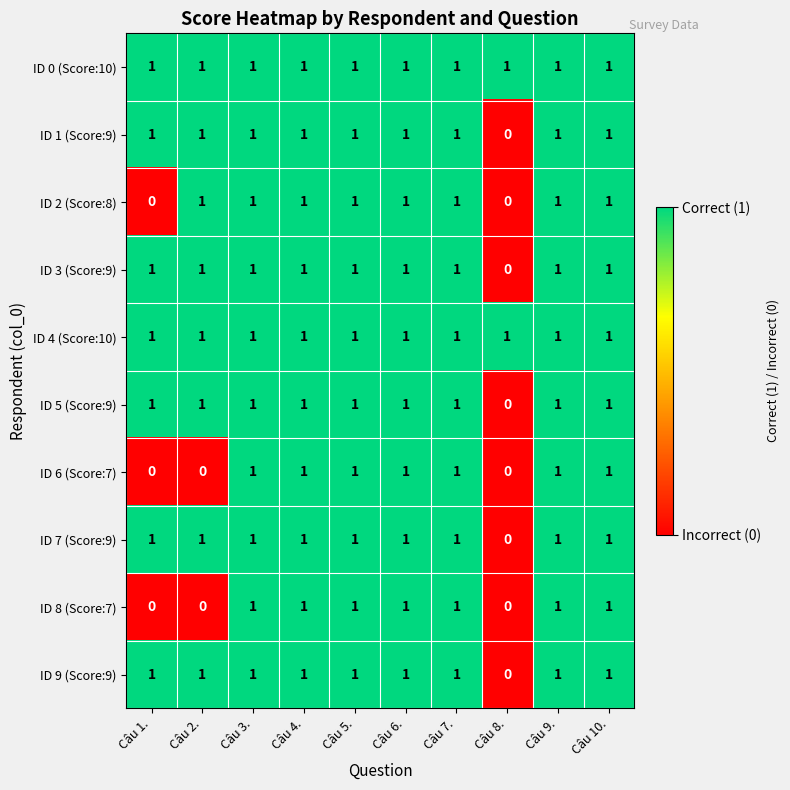

Where is ID 9 (Score:9) nearest to the value 0?

Câu 8.